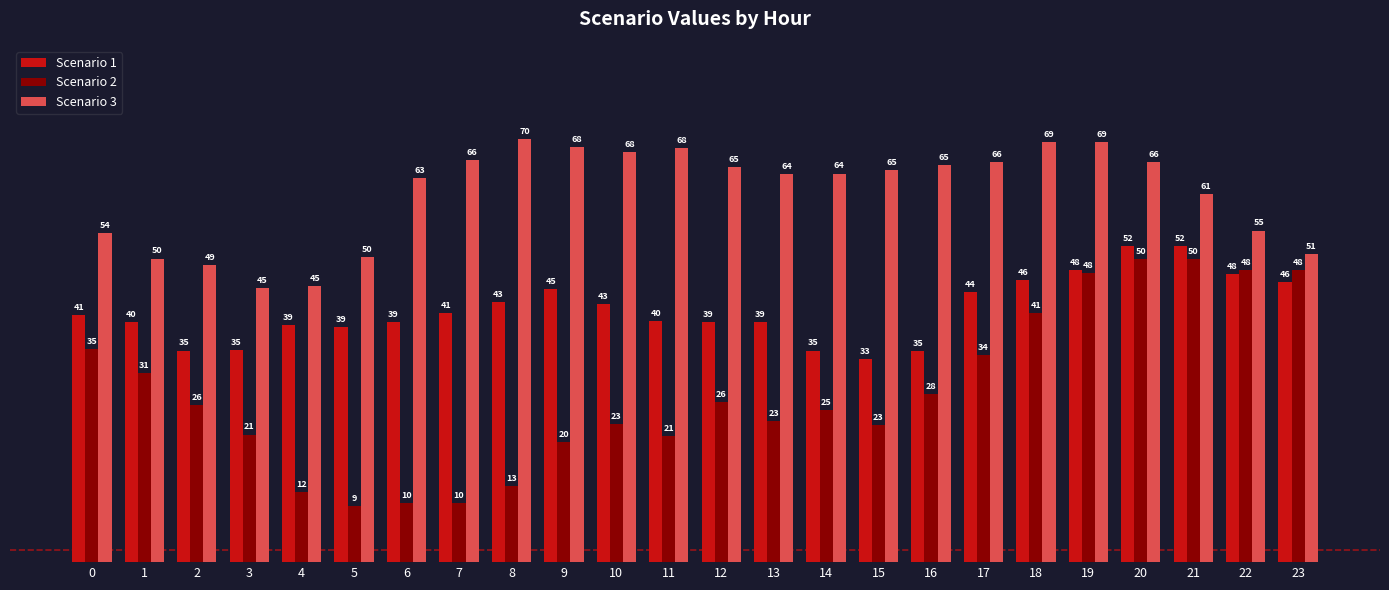

At how many categories does at least one series exceed 46?

22